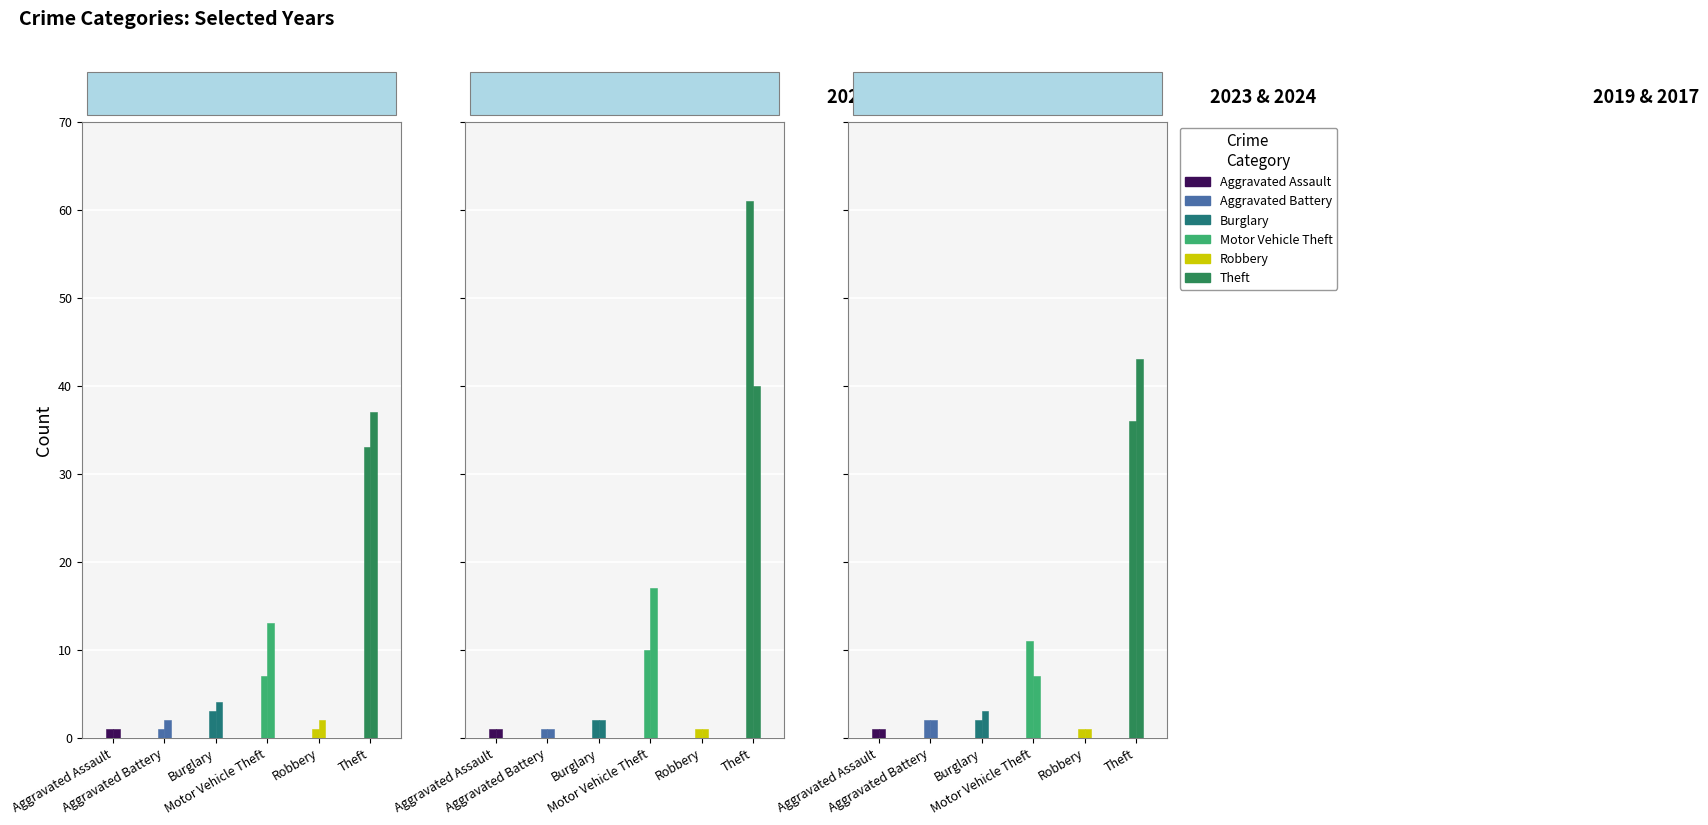

Are the bars horizontal?

No